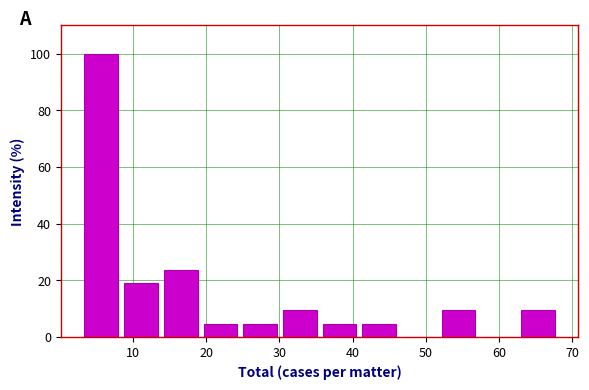

Reading left to right, transcribe this chart: for each bar, give the range it covers on the x-axis and its height. Neither the bar edges nor the heights are printed on the chart, so give them approximately, as read against the axes.

3 to 8: 100
8 to 14: 20
14 to 19: 24
19 to 25: 4
25 to 30: 4
30 to 36: 10
36 to 41: 4
41 to 46: 4
46 to 52: 0
52 to 57: 10
57 to 63: 0
63 to 68: 10